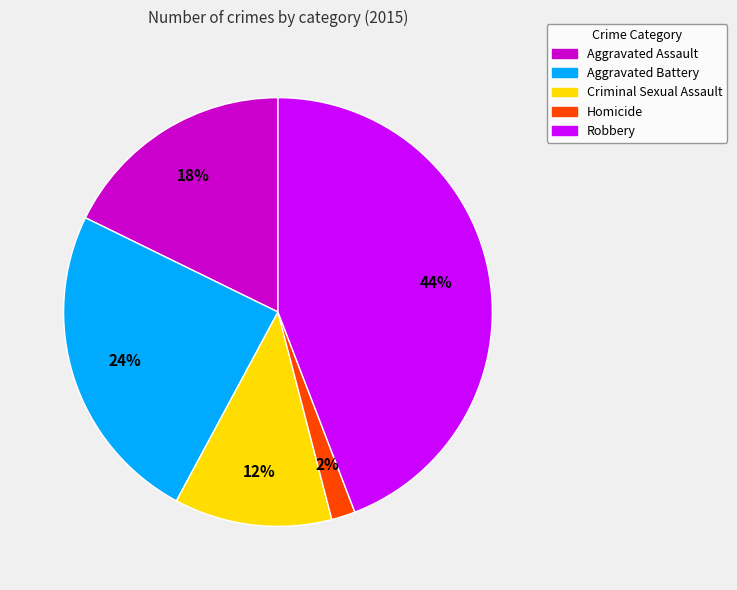

What percentage is the Robbery slice, to the nearest percent?

44%